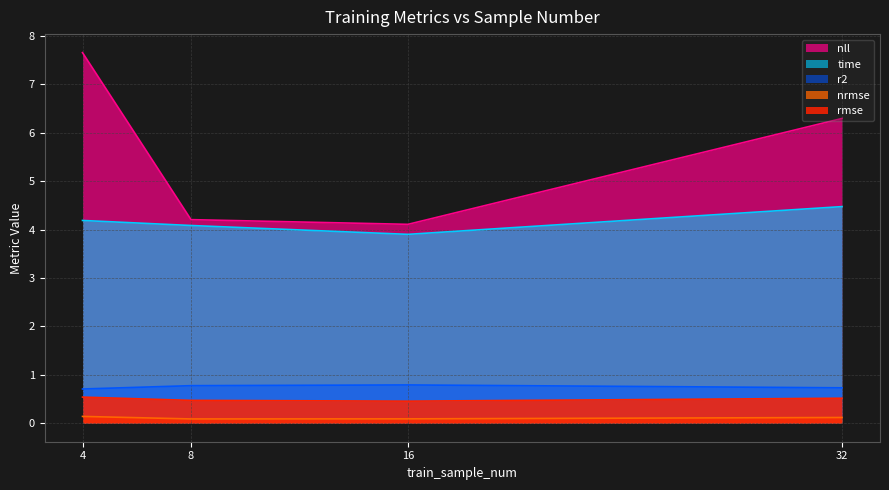

List the series in order of their peak value, highest first.

nll, time, r2, rmse, nrmse